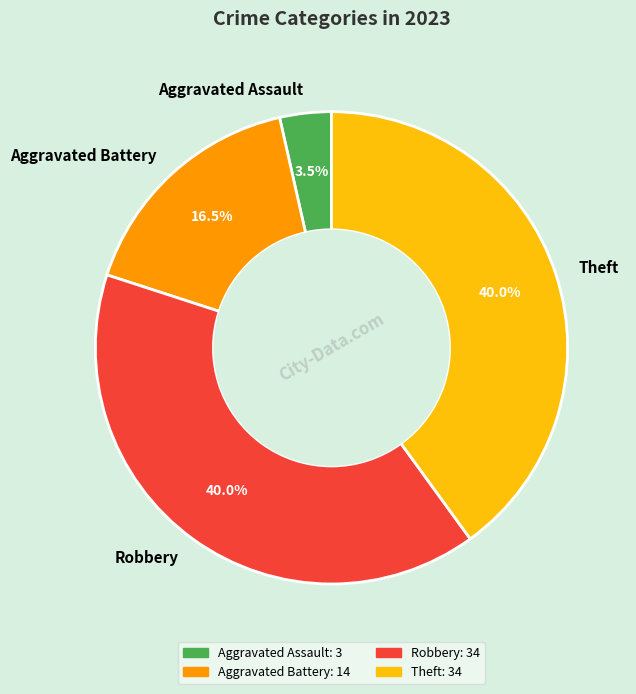

Between Aggravated Assault and Theft, which is larger?

Theft